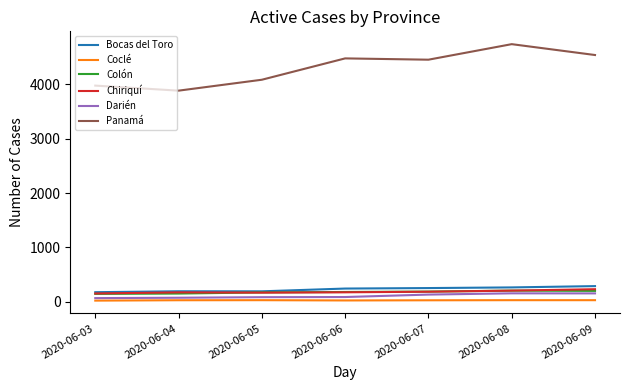

Which label corresponds to the largest value in the chart?

2020-06-08